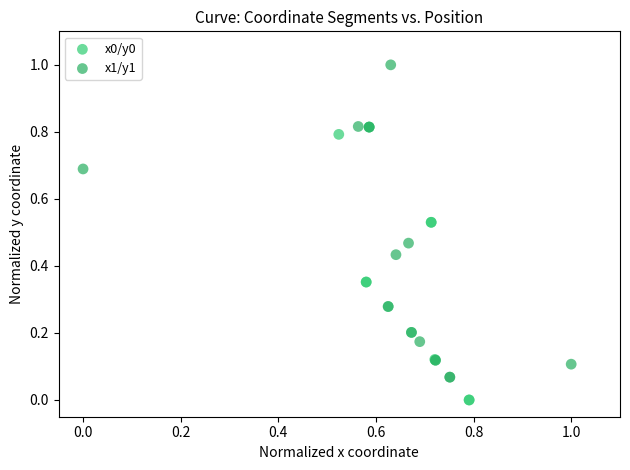

Which series contains the highest Y value?

x1/y1